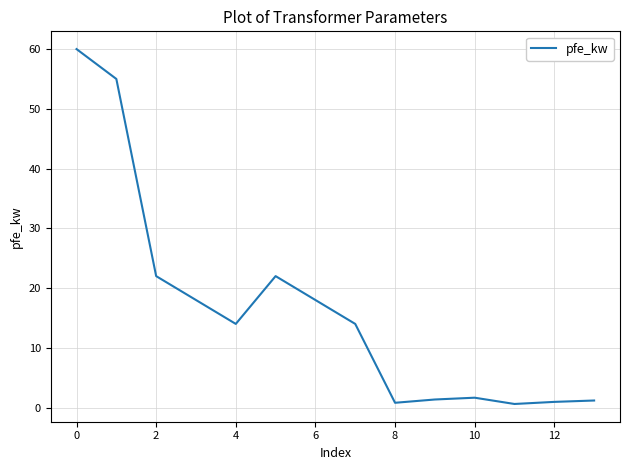

What is the maximum value shown in the chart?

60.0